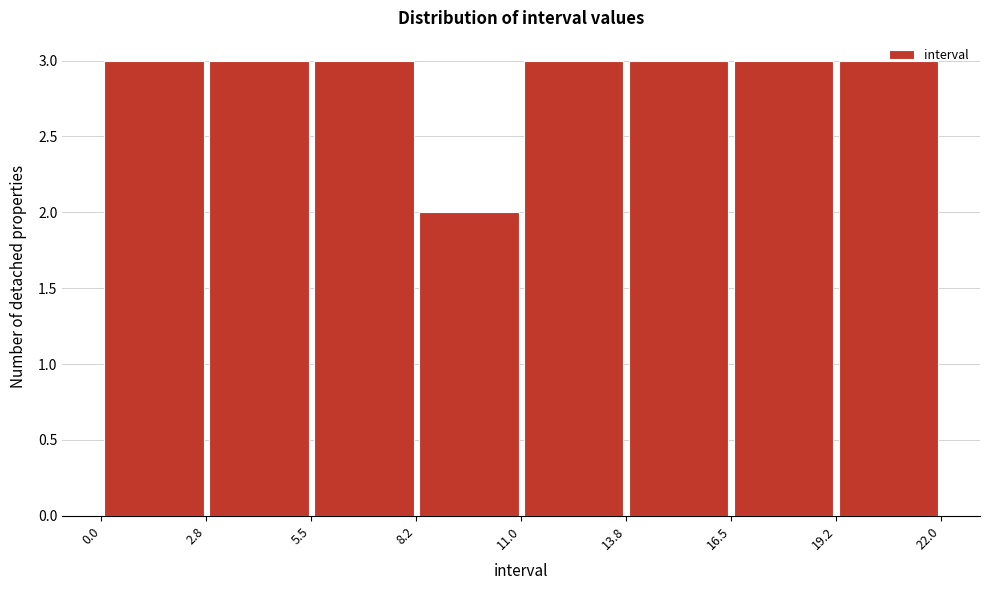

Reading left to right, list every bar in this chart as the range it spans on the x-axis followed by its height. The values are not printed on the chart, so give them approximately, as read against the axis.

0.0 to 2.8: 3
2.8 to 5.5: 3
5.5 to 8.2: 3
8.2 to 11.0: 2
11.0 to 13.8: 3
13.8 to 16.5: 3
16.5 to 19.2: 3
19.2 to 22.0: 3